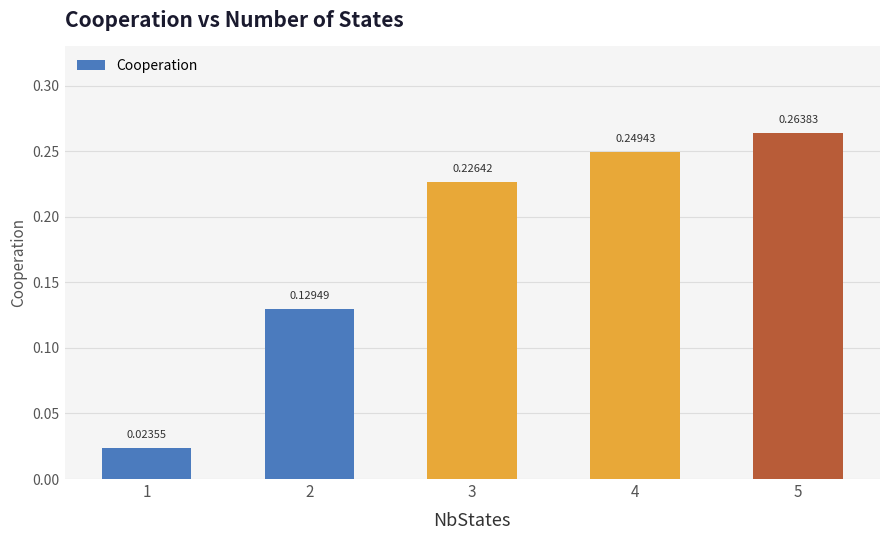

Is it true that the value at 2 is 0.2?

False